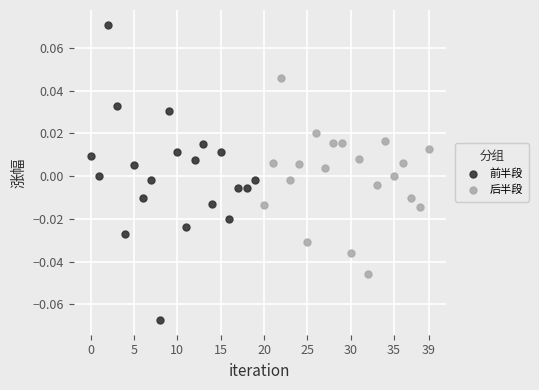

What are all the series names shown in the legend?

前半段, 后半段